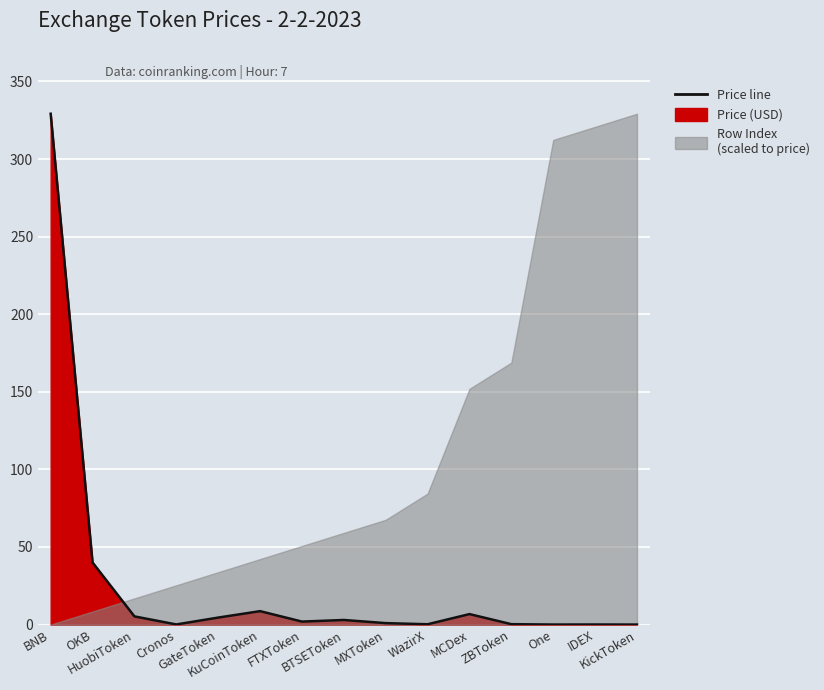

What is the difference between the values at MCDex and BTSEToken?

3.8